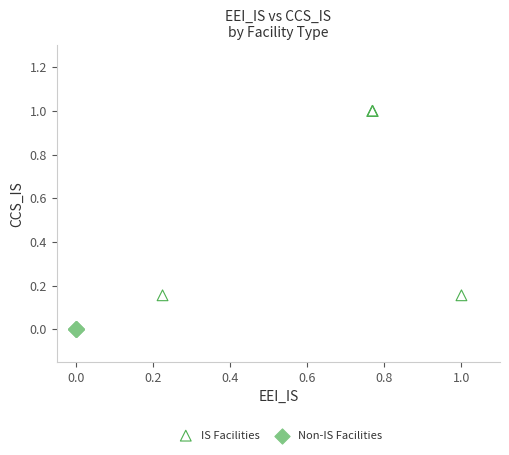

Which series contains the lowest Y value?

Non-IS Facilities